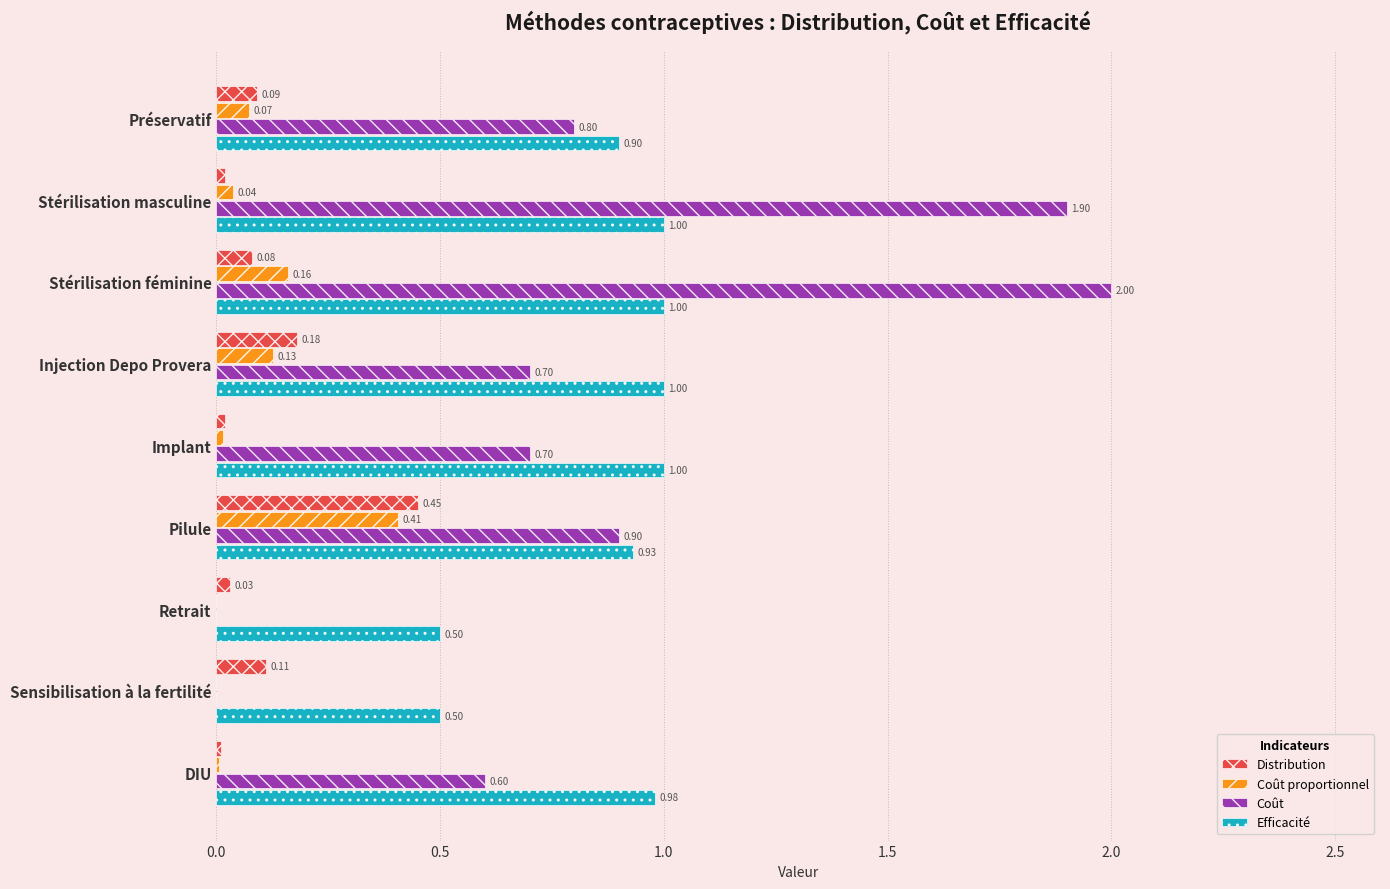

What is the sum of all Efficacité values?

7.8